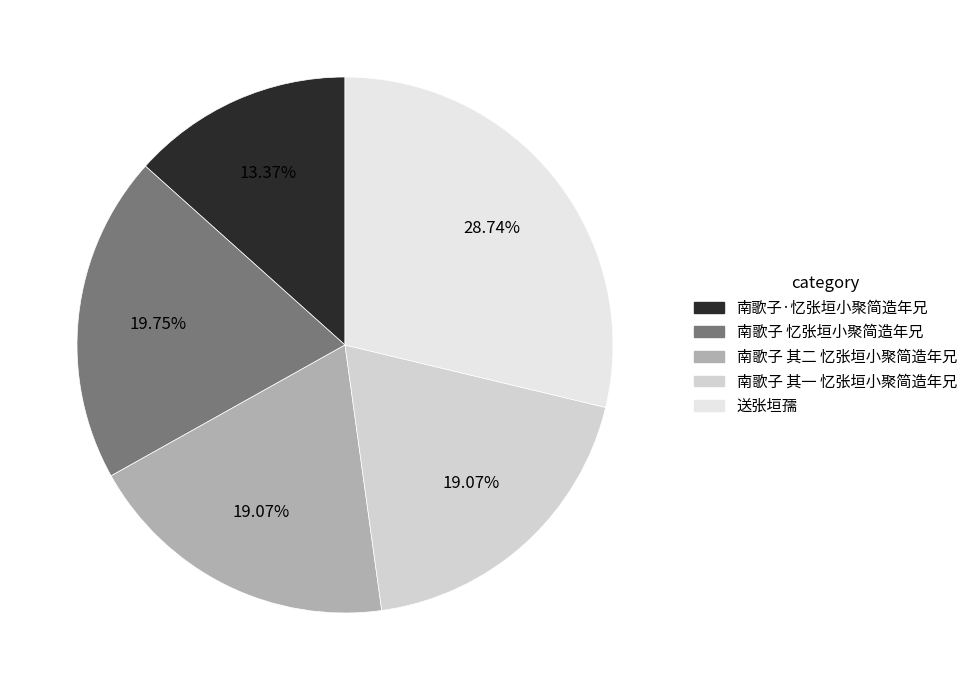

Rank the categories by value from lowest to highest.

南歌子·忆张垣小聚简造年兄, 南歌子 其一 忆张垣小聚简造年兄, 南歌子 其二 忆张垣小聚简造年兄, 南歌子 忆张垣小聚简造年兄, 送张垣孺